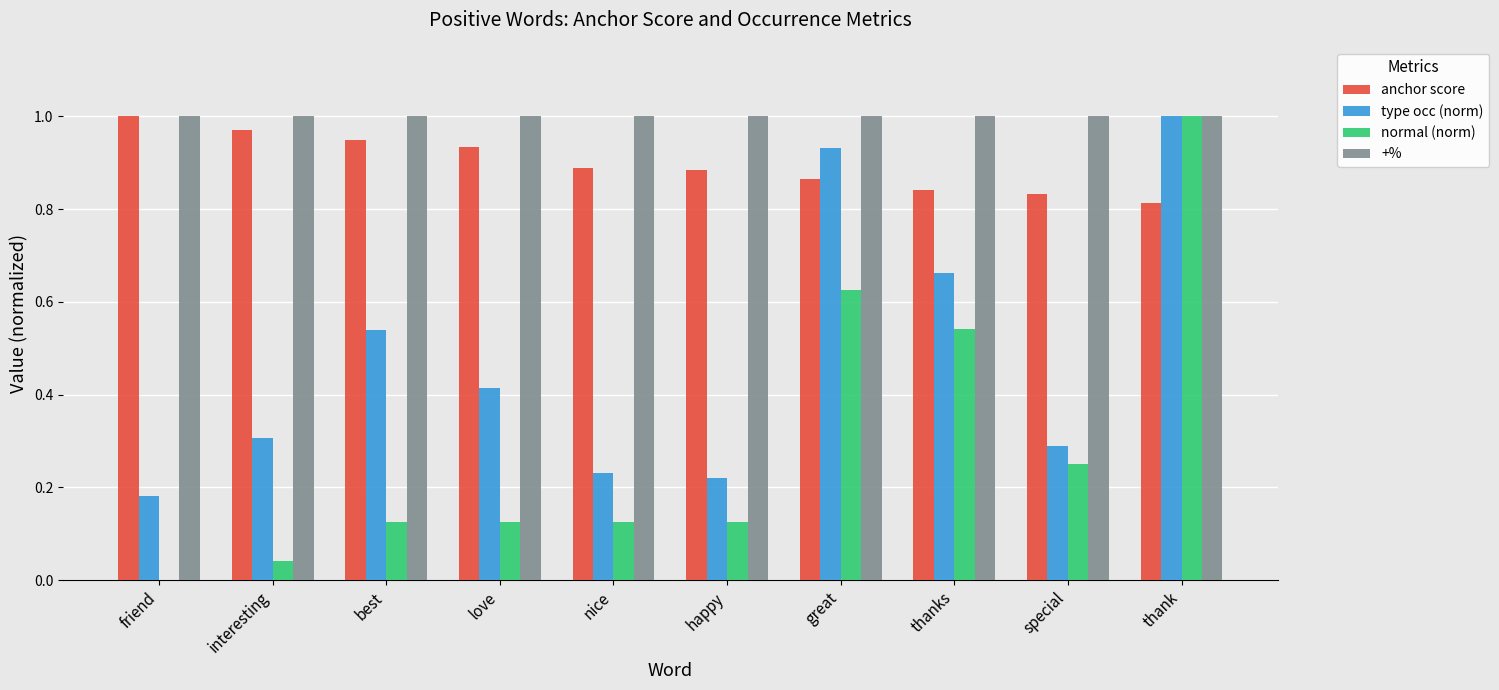

What is the sum of the anchor score values at happy and love?

1.8